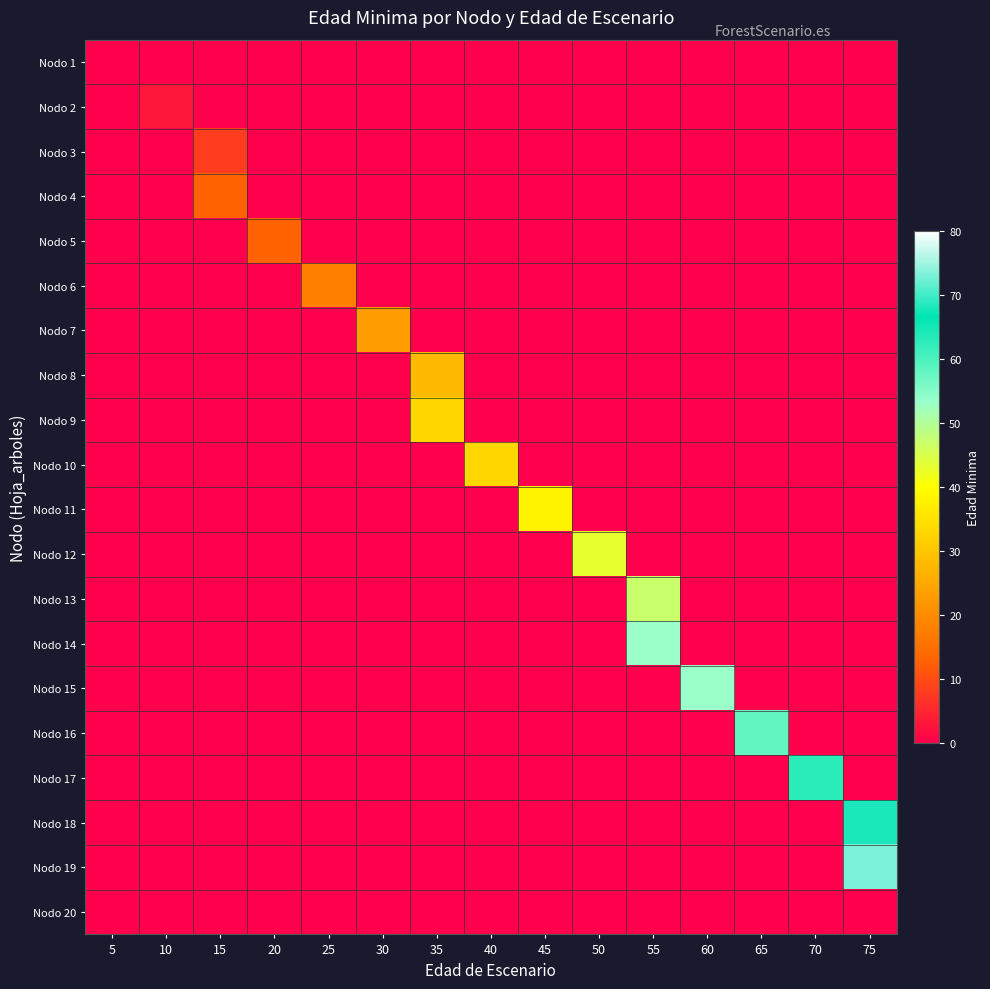

What is the difference between the highest and lowest values at 30?

23